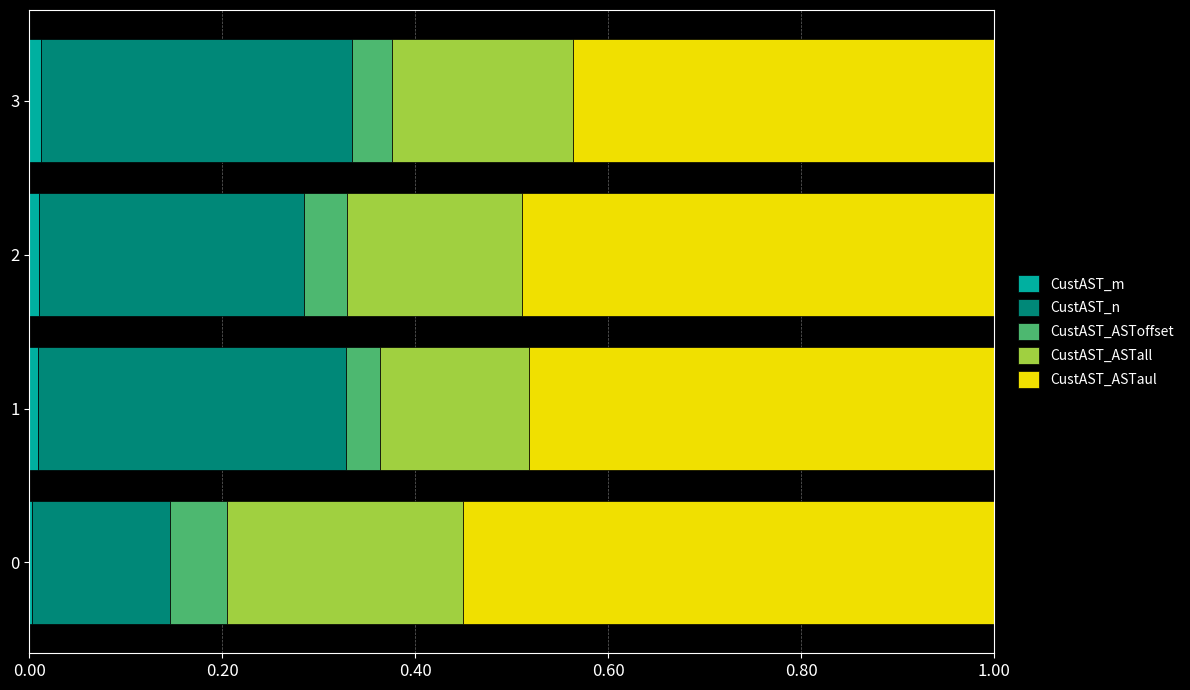

True or false: CustAST_m has a value of 0.0 at 3.

True